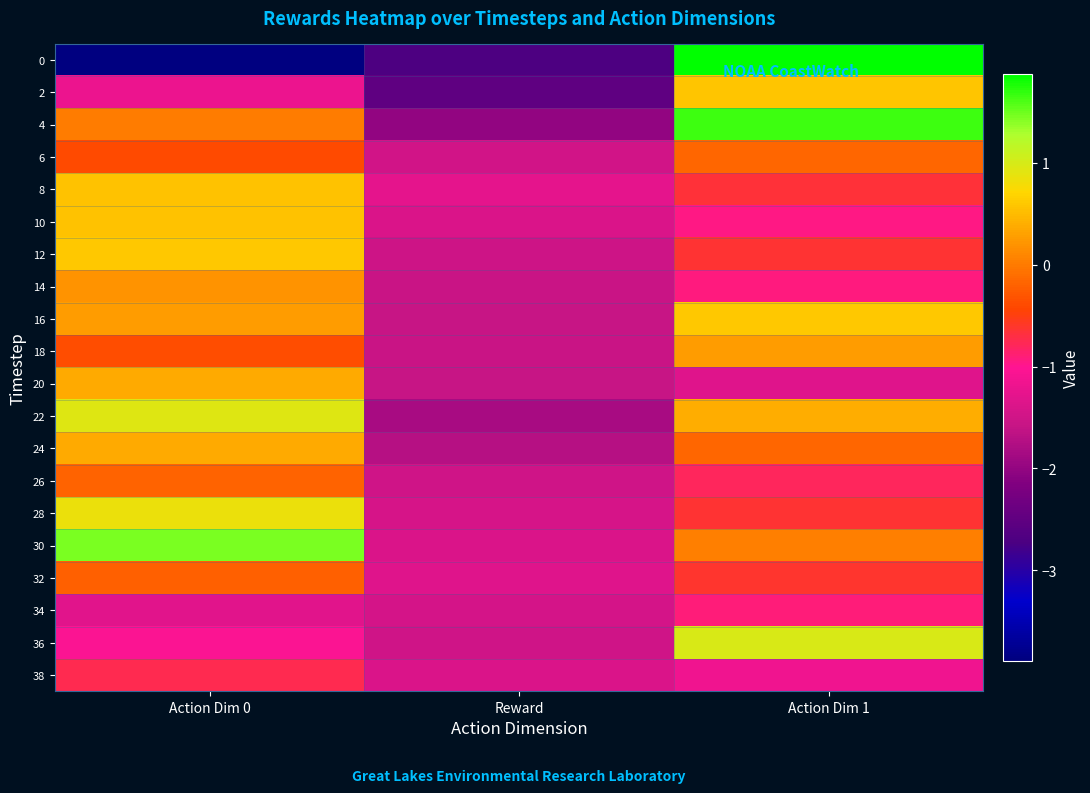

At which category is the sum across all series the highest?

Action Dim 1